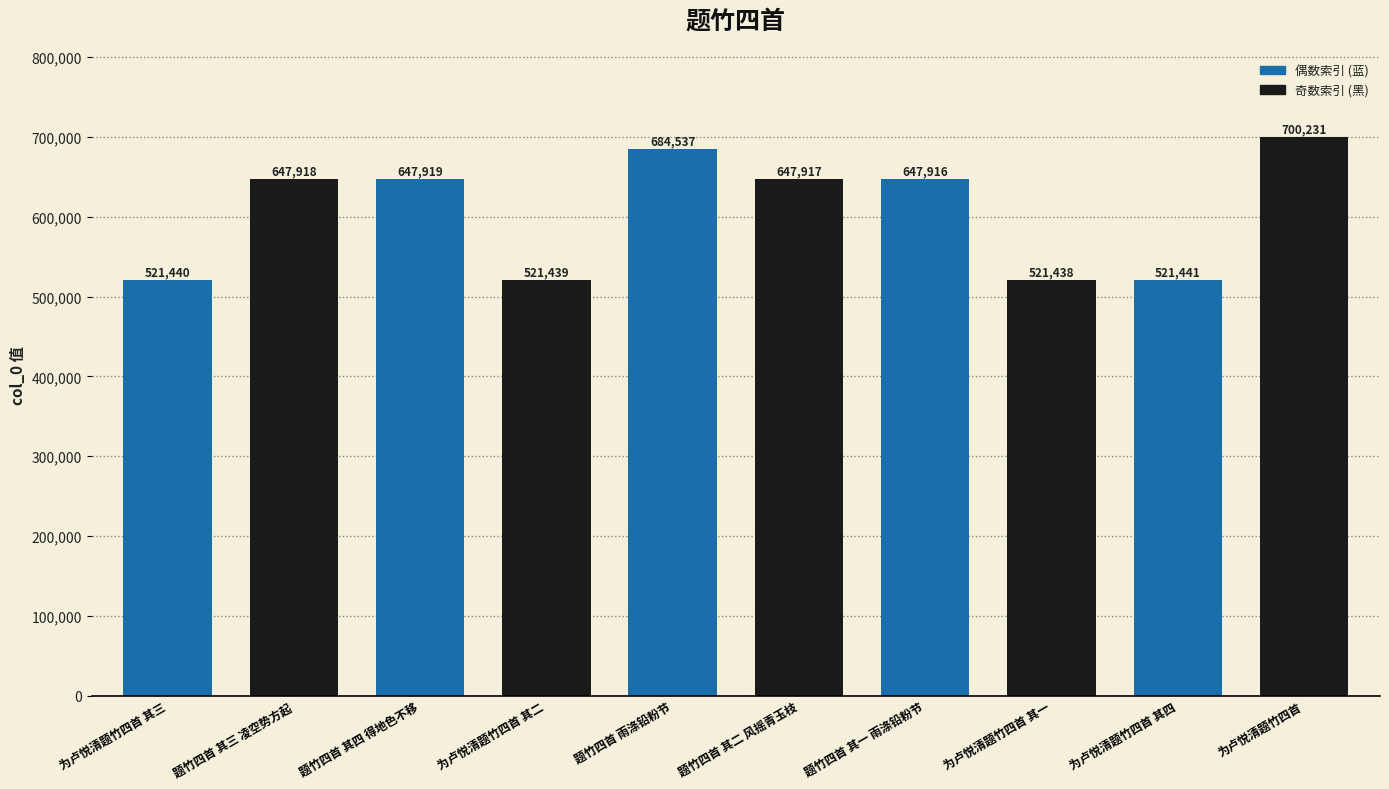

What position from the right is 为卢悦清题竹四首 其二?

7